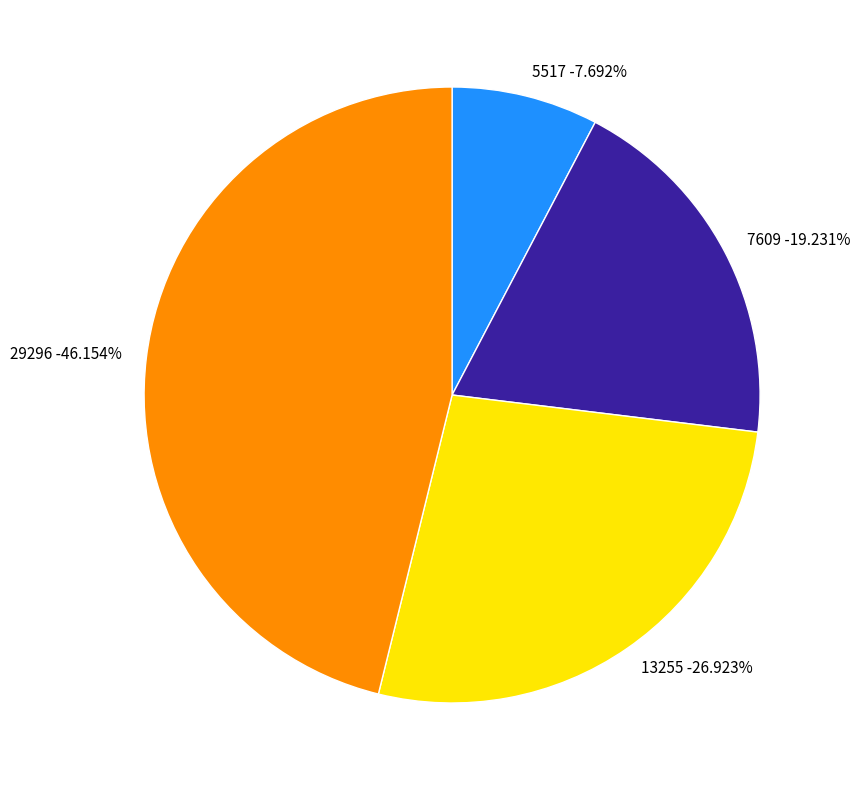

Is there any slice that represents more than half of the pie?

No